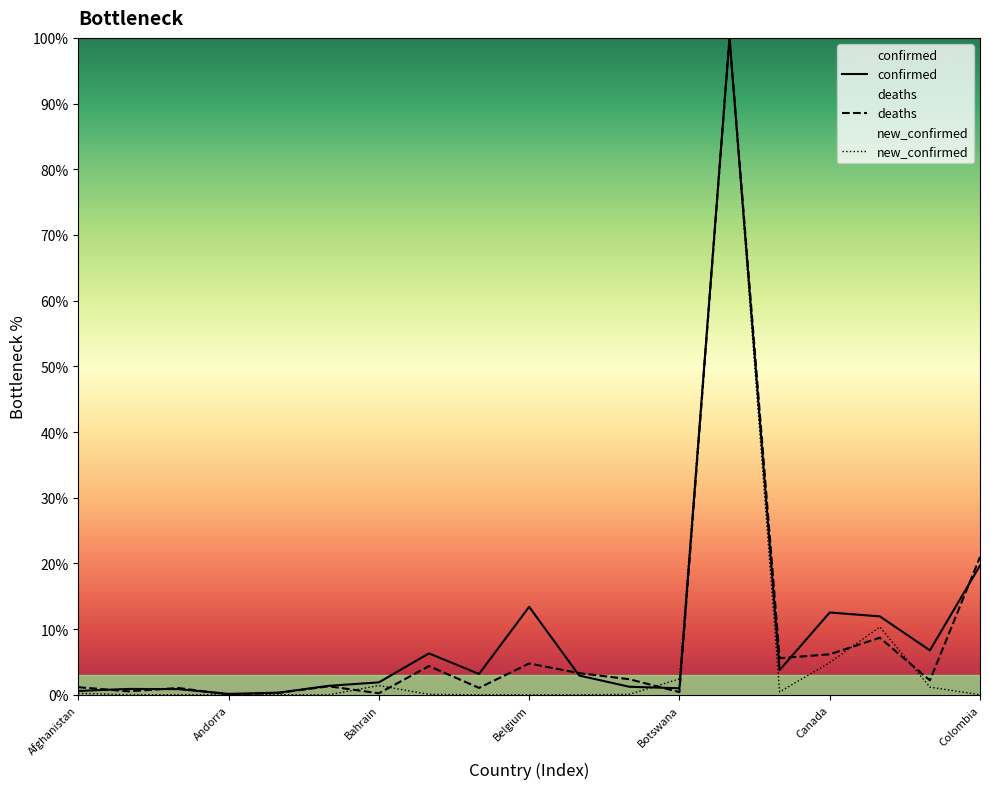

In confirmed, how many points are higher than both neighbors (excluding endpoints)?

5